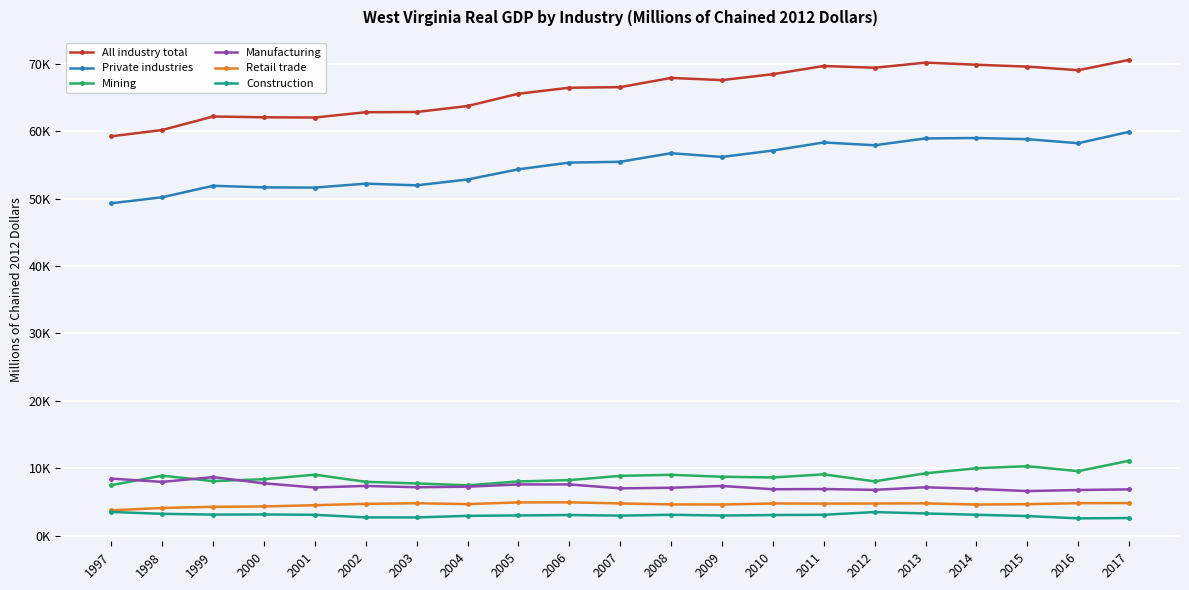

Does the chart have visible grid lines?

Yes